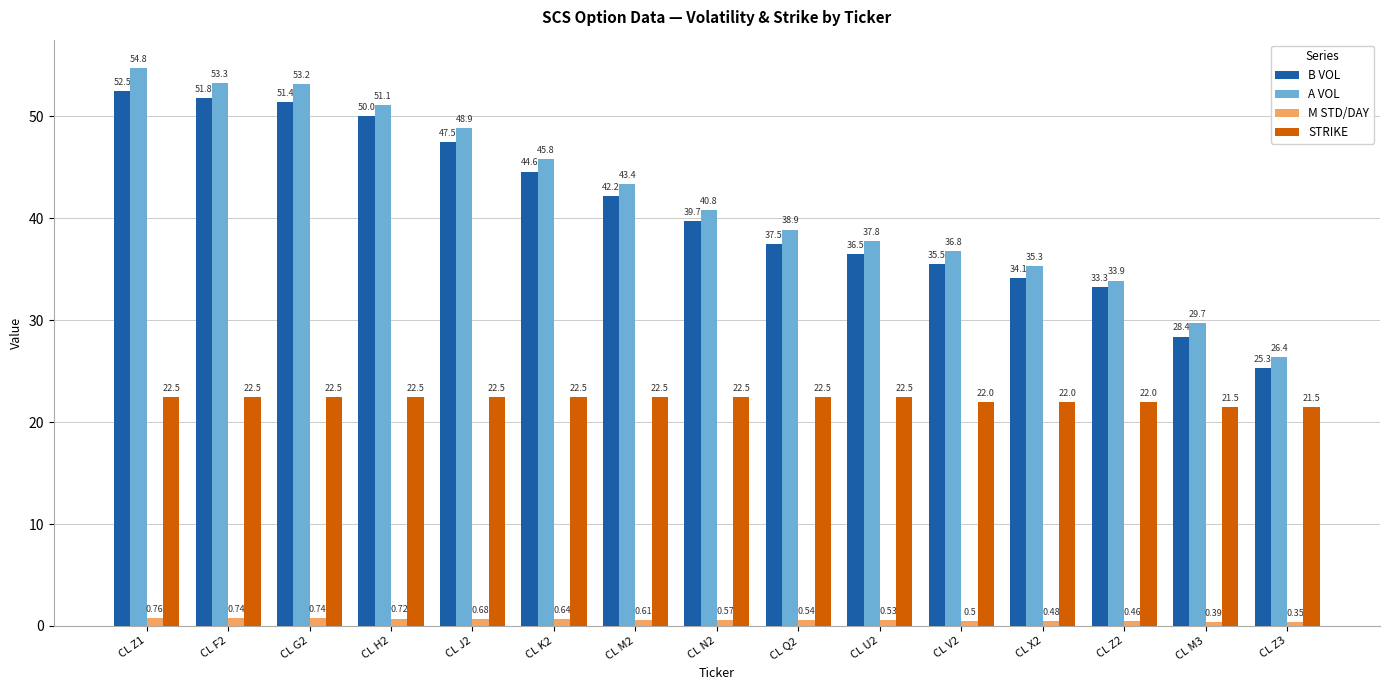

What is the total value across all series at CL Q2?

99.4